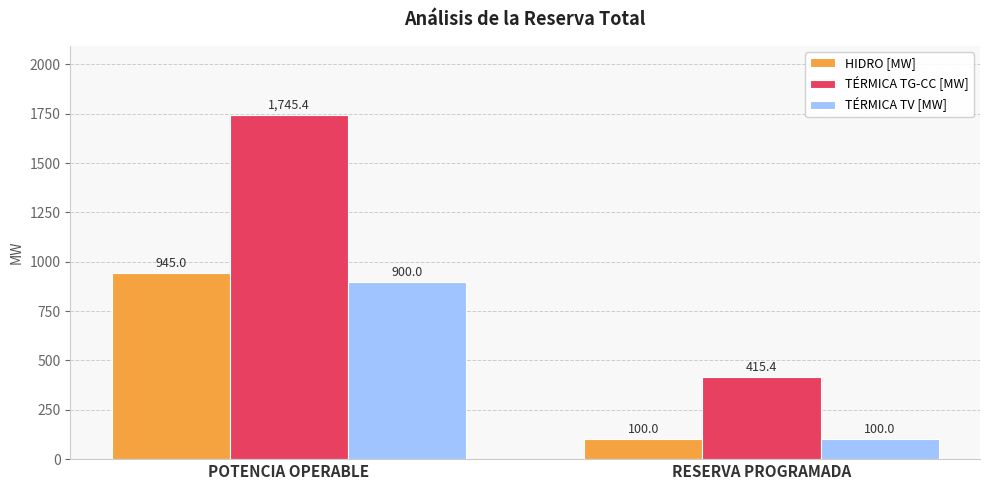

What is the difference between the TÉRMICA TV [MW] values at RESERVA PROGRAMADA and POTENCIA OPERABLE?

800.0